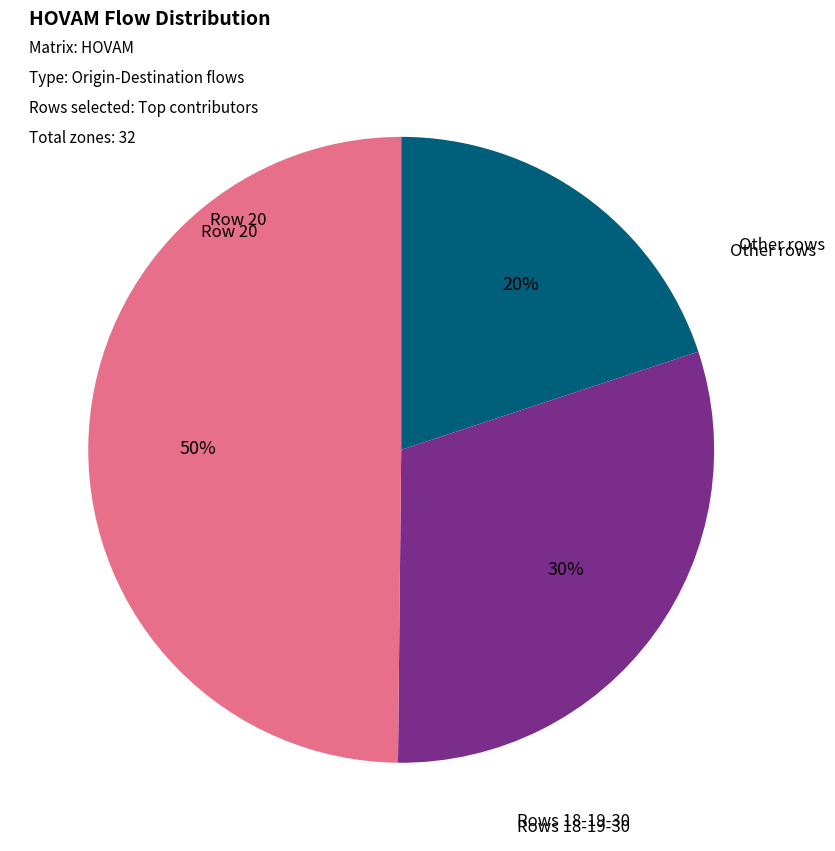

To the nearest percent, what is the difference between the largest and smallest slice percentages?

30%